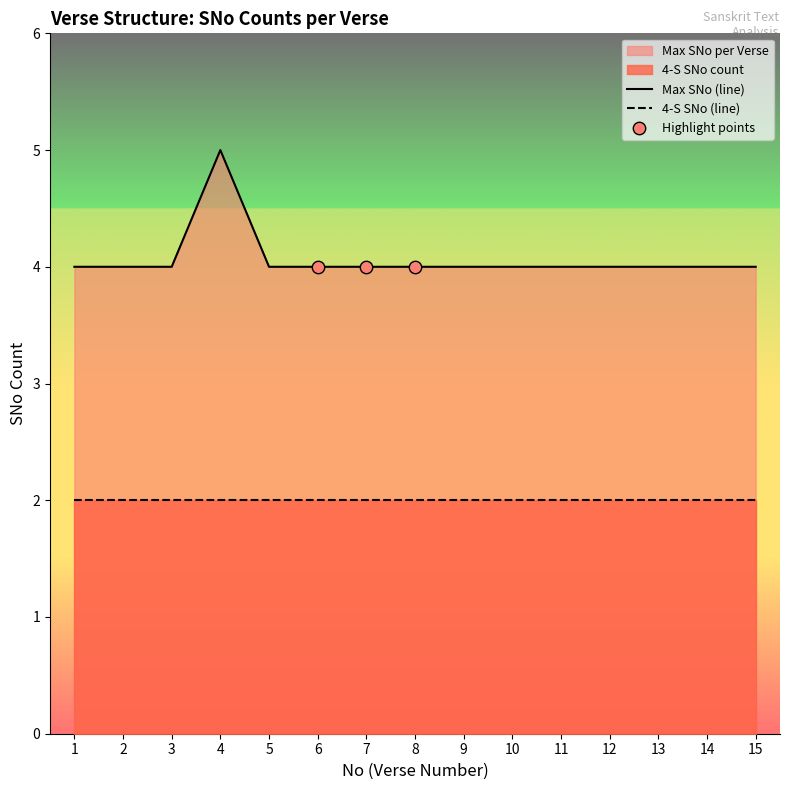

Which has a higher value, 3 or 8?

3